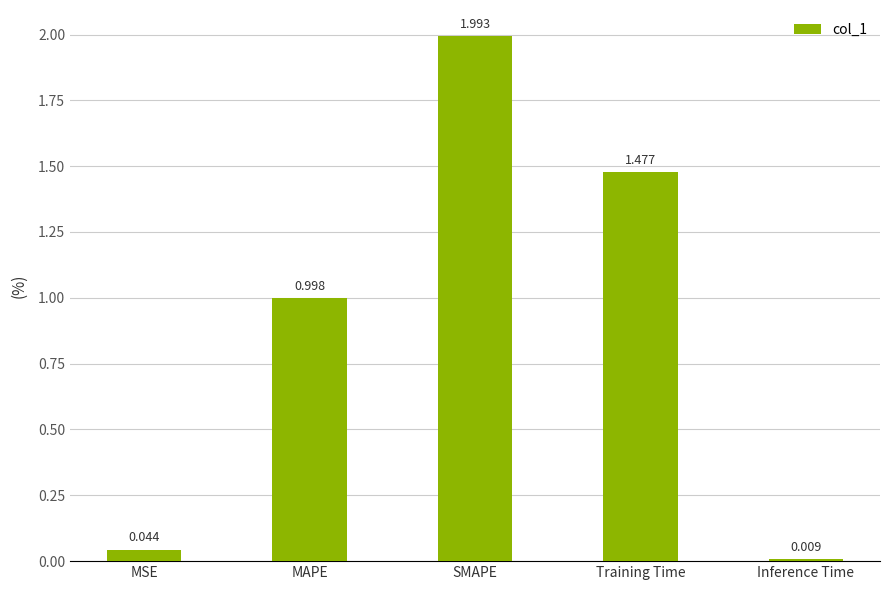

Which label corresponds to the largest value in the chart?

SMAPE